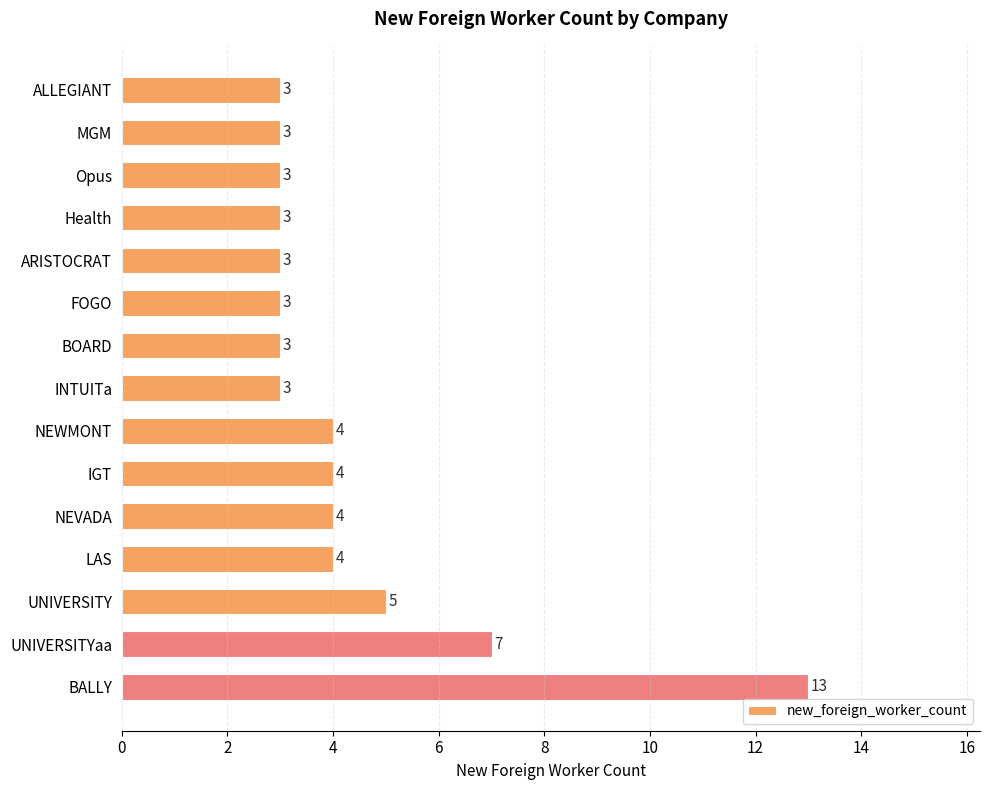

Reading top to bottom, what are all the values shown in this chart?

ALLEGIANT=3	MGM=3	Opus=3	Health=3	ARISTOCRAT=3	FOGO=3	BOARD=3	INTUITa=3	NEWMONT=4	IGT=4	NEVADA=4	LAS=4	UNIVERSITY=5	UNIVERSITYaa=7	BALLY=13